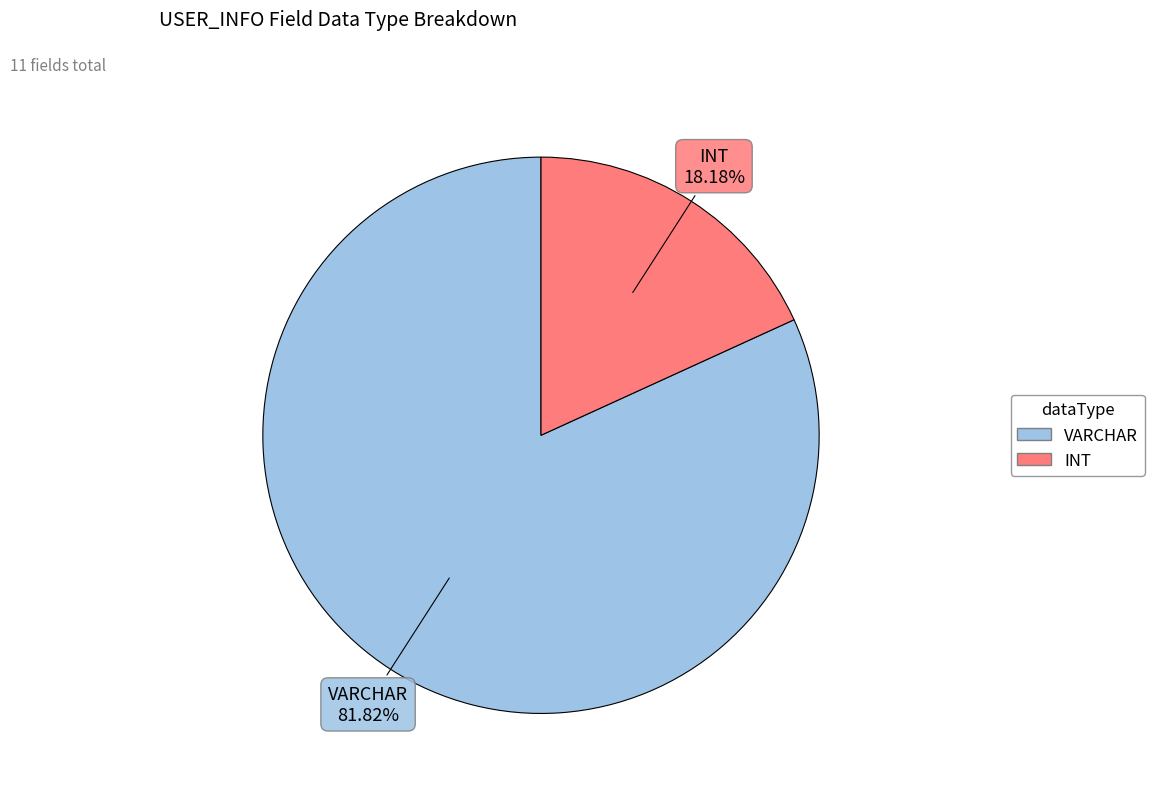

Is it true that VARCHAR is 82% of the pie?

True